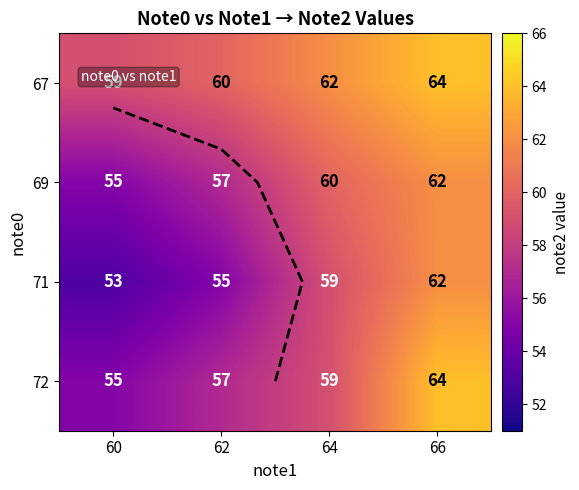

Rank the categories by 67 value from highest to lowest.

66, 64, 62, 60